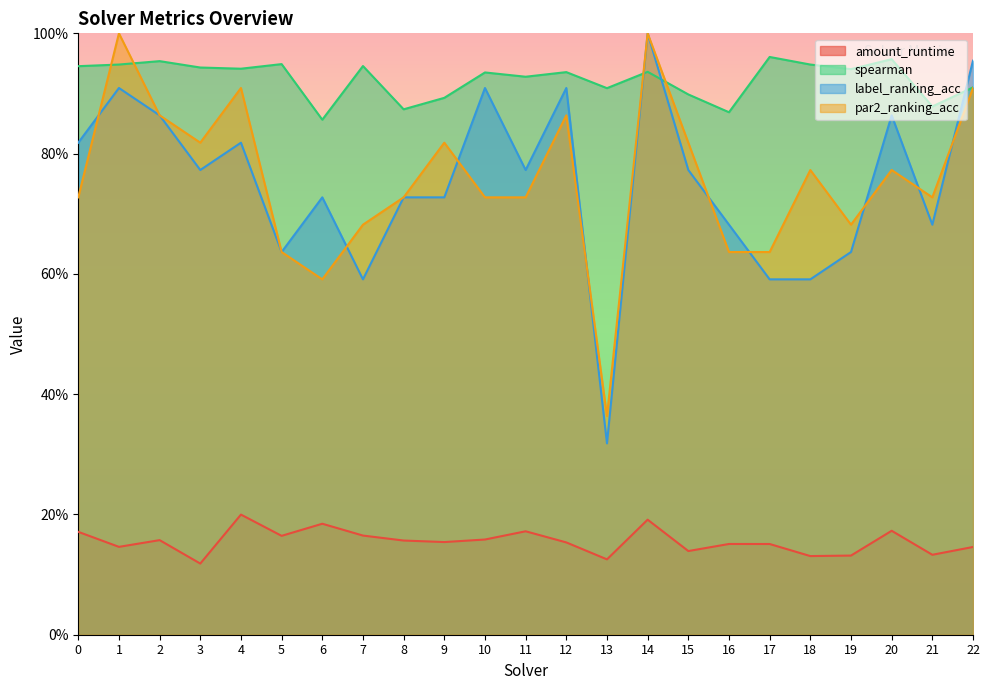

How many par2_ranking_acc values are between 0 and 1?

23